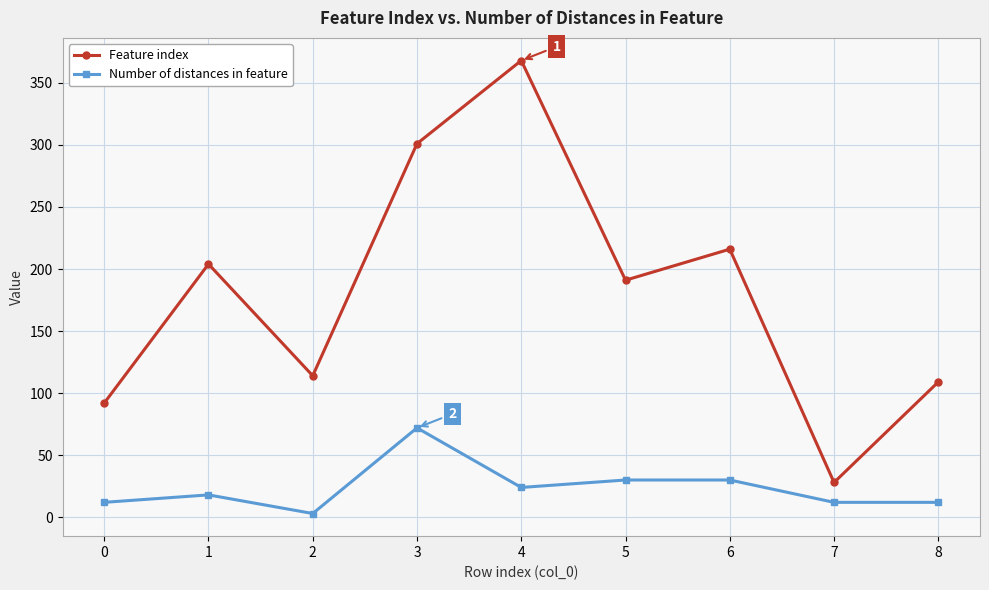

What is the sum of all Number of distances in feature values?

213